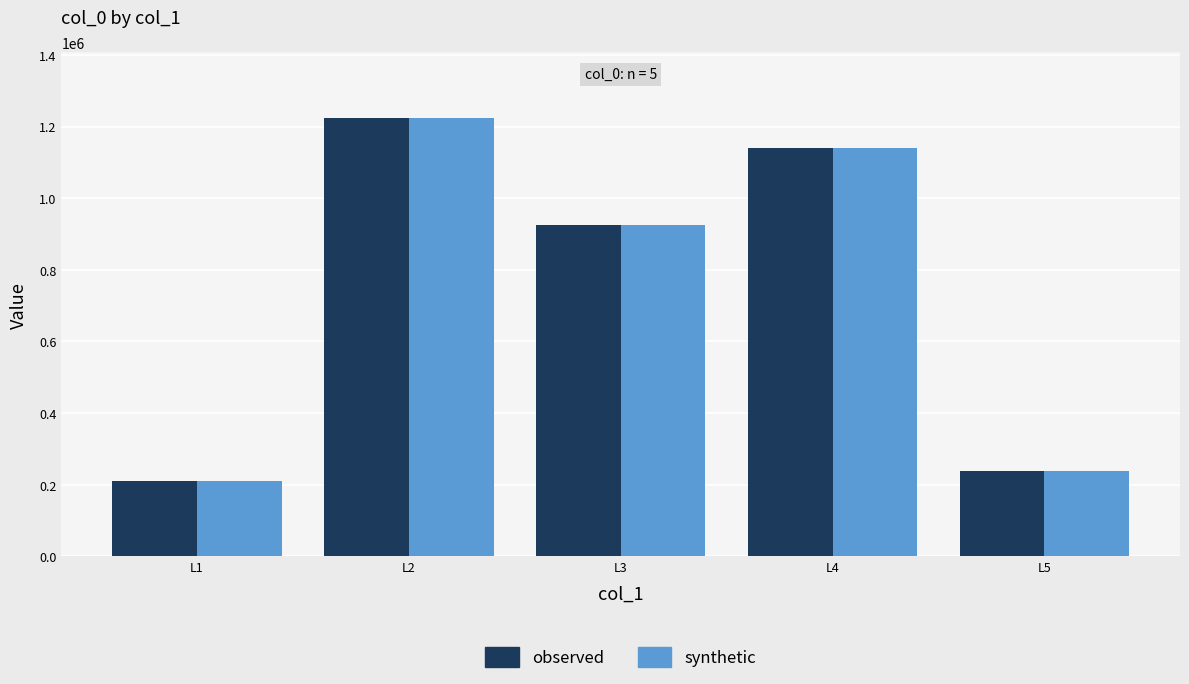

The value of synthetic at L5 is 237934. True or false?

True